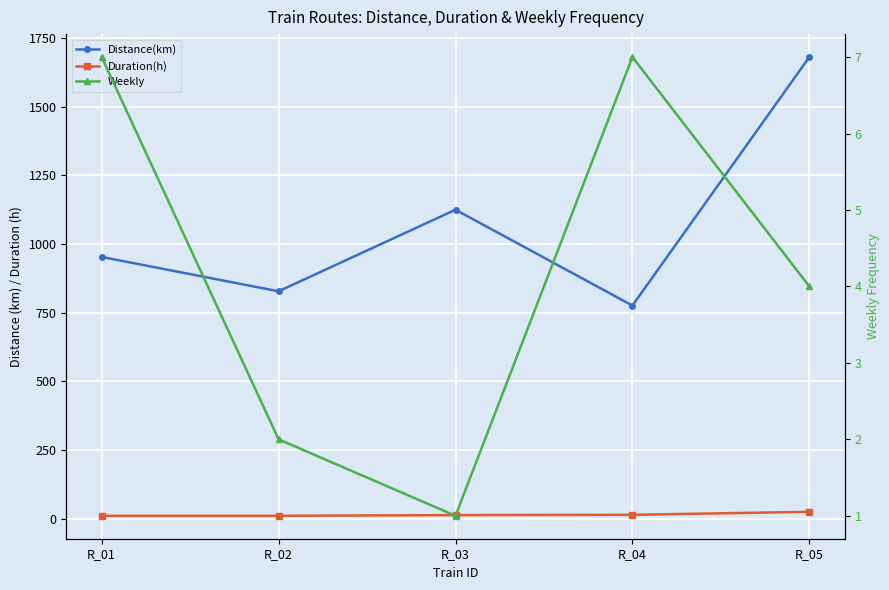

At how many categories does at least one series exceed 509?

5